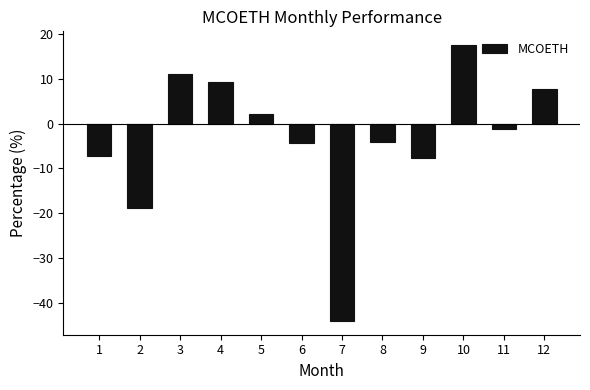

What is the maximum value shown in the chart?

17.6